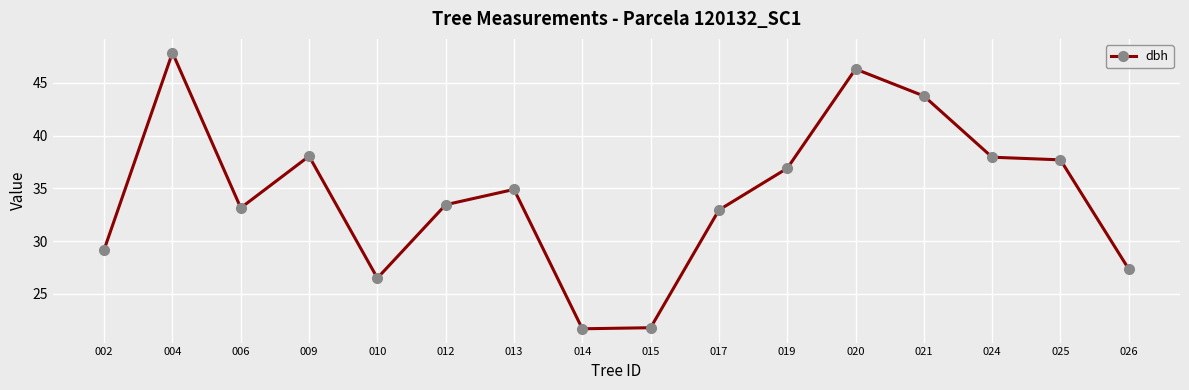

True or false: there are more than 2 points higher than both neighbors.

True